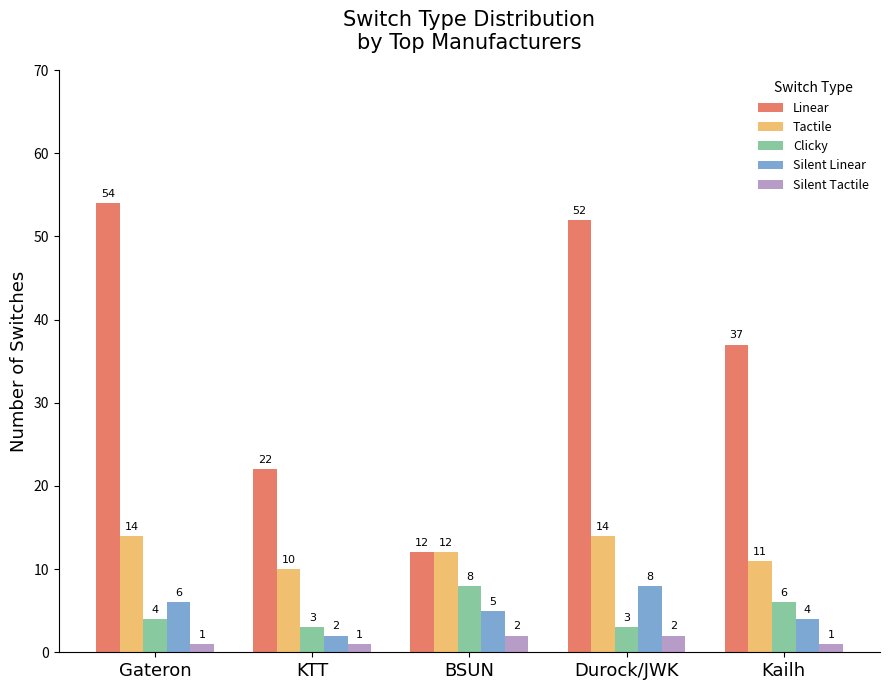

The Clicky series shows 3 at Durock/JWK. True or false?

True